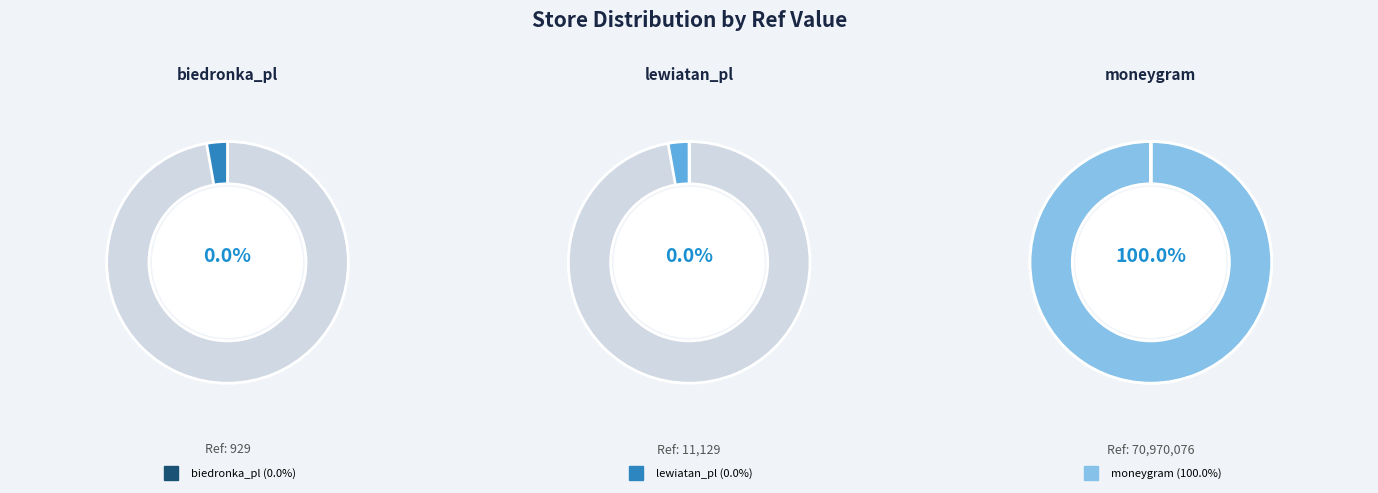

To the nearest percent, what is the difference between the largest and smallest slice percentages?

100%